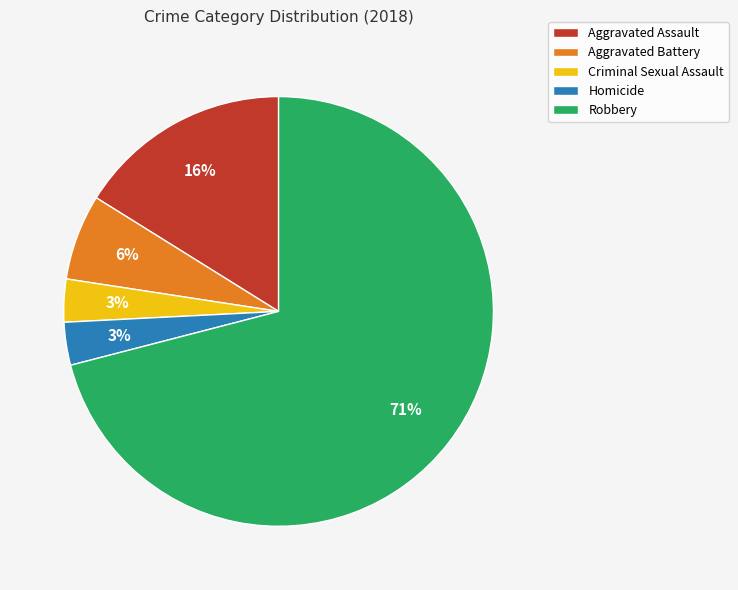

Does any single category account for the majority?

Yes